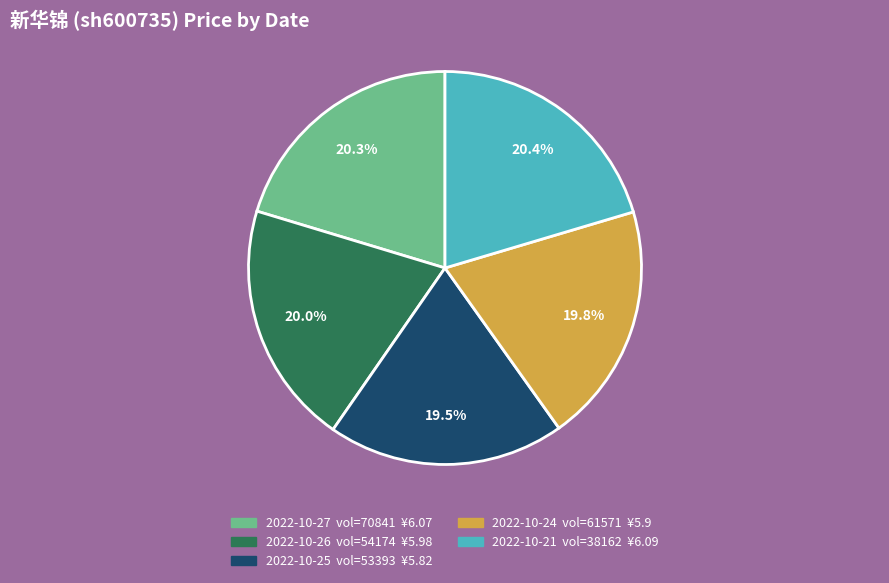

Is there any slice that represents more than half of the pie?

No